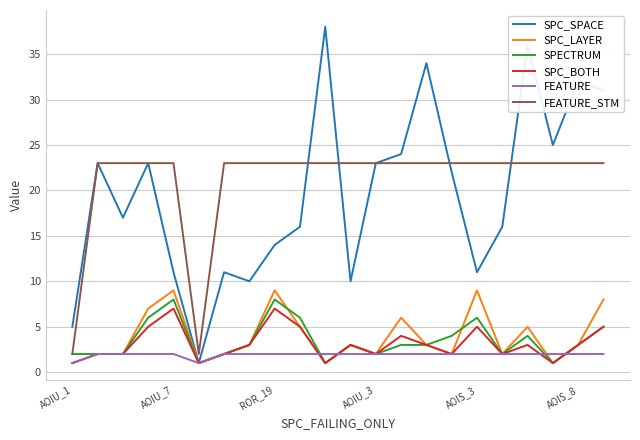

What is the highest value of the FEATURE series?

2